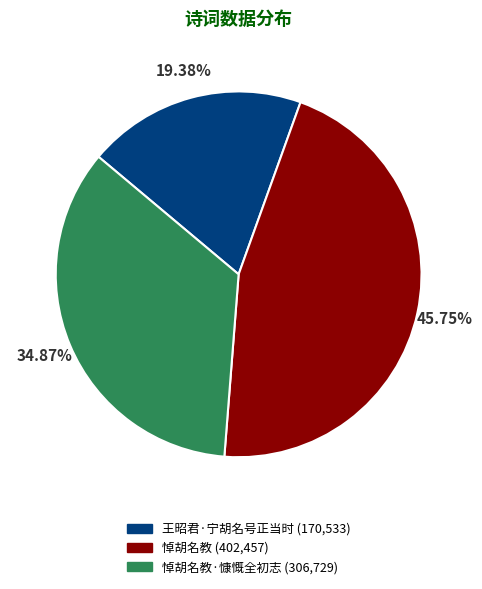

Is there any slice that represents more than half of the pie?

No